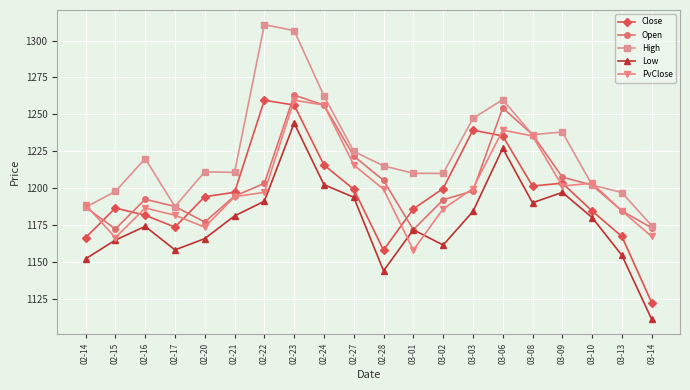

At which category does Close reach its first local valley?

02-17